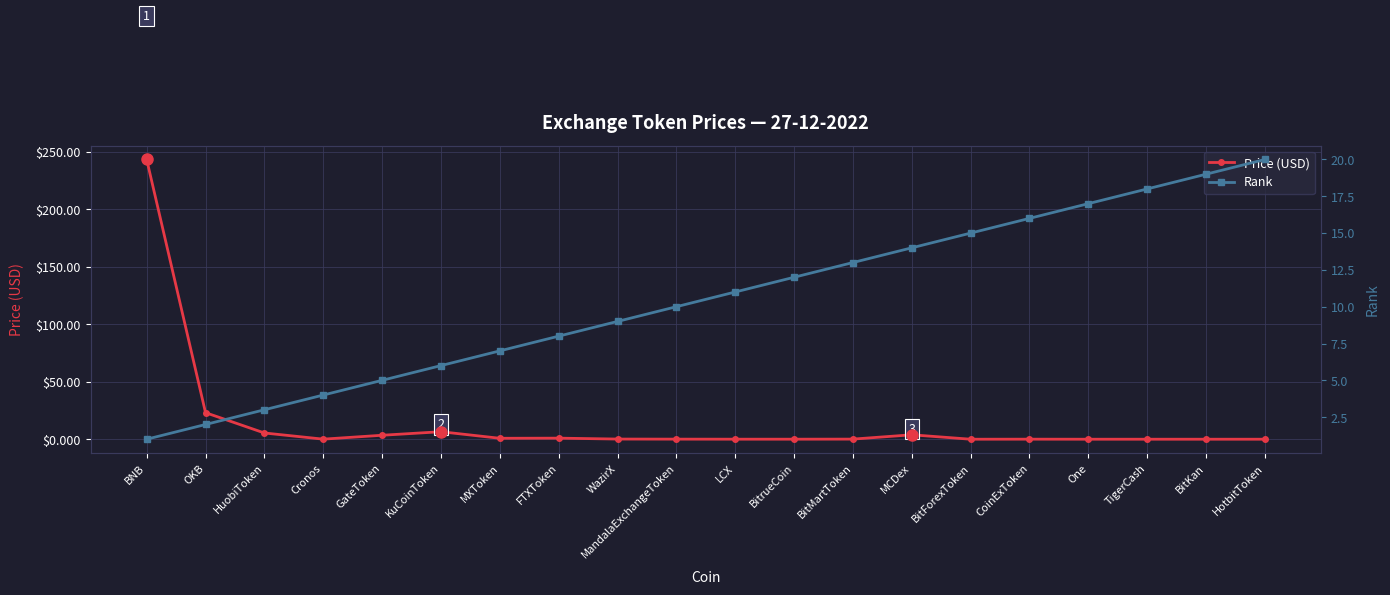

True or false: Price (USD) has more than 0 interior local peaks.

True